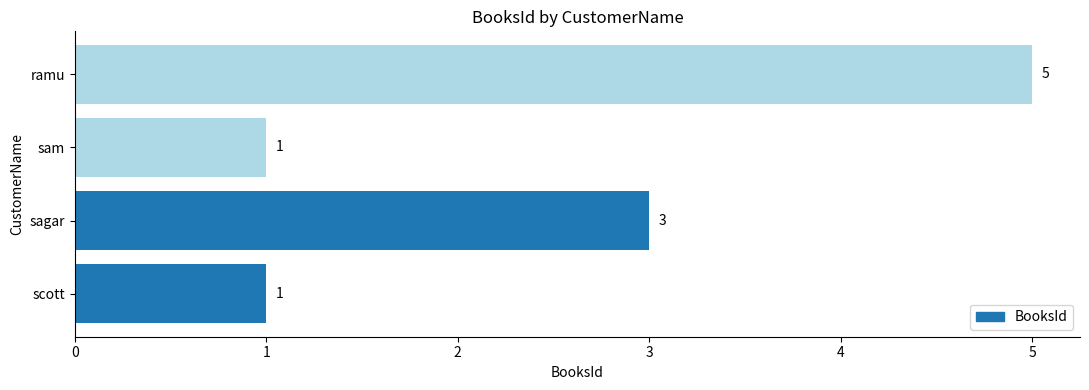

Are the bars horizontal?

Yes